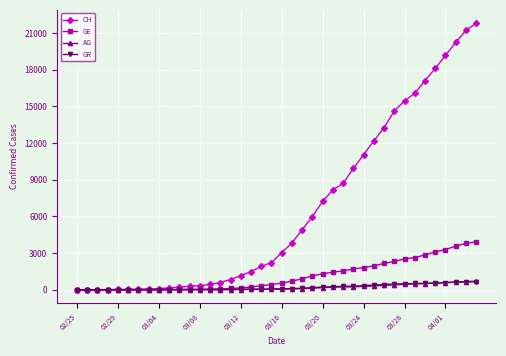

What is the value of the GE point at the 27th from the left?

1549